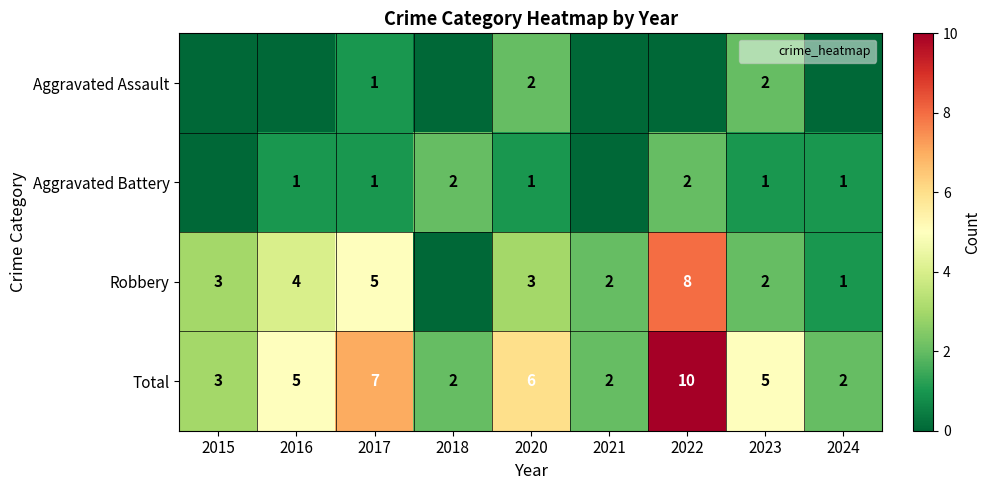

Which series changed the most between 2021 and 2022?

Total